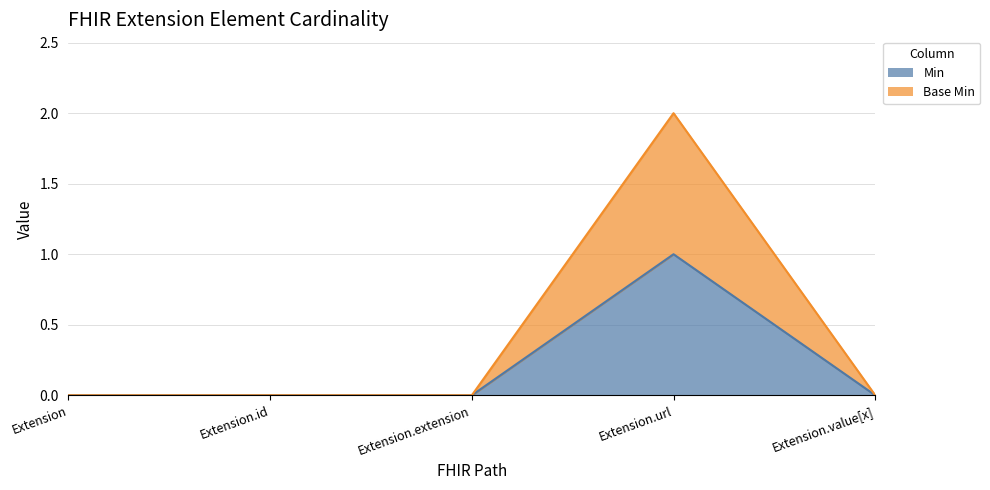

What is the label of the 5th point from the left?

Extension.value[x]